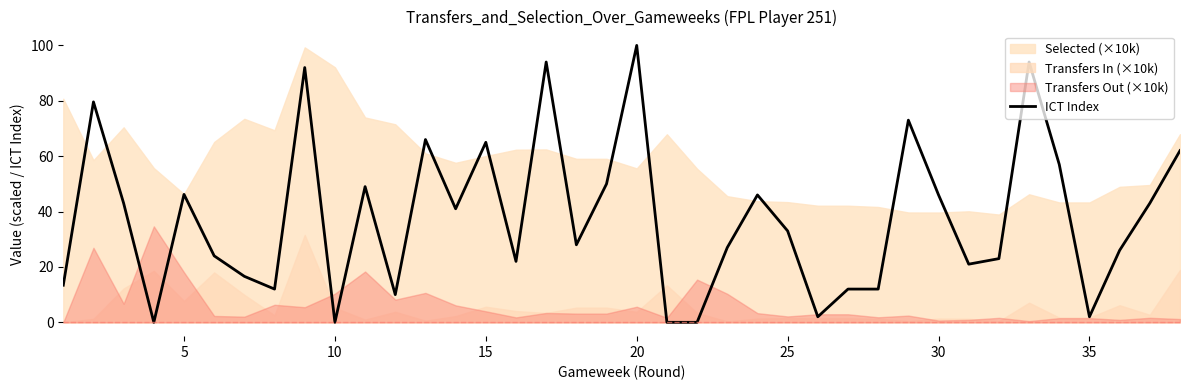

How many positive values are there?

34